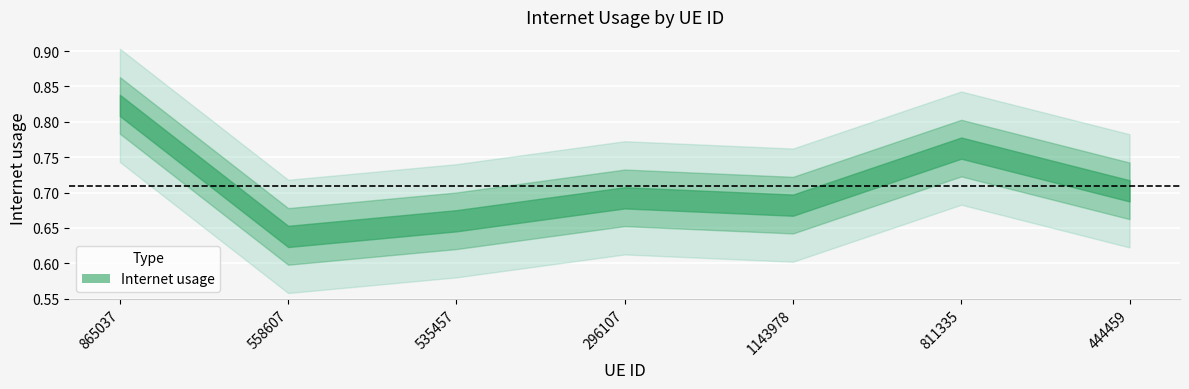

Reading right to left, transcribe all the data shown in this chart.

444459=0.7	811335=0.8	1143978=0.7	296107=0.7	535457=0.7	558607=0.6	865037=0.8